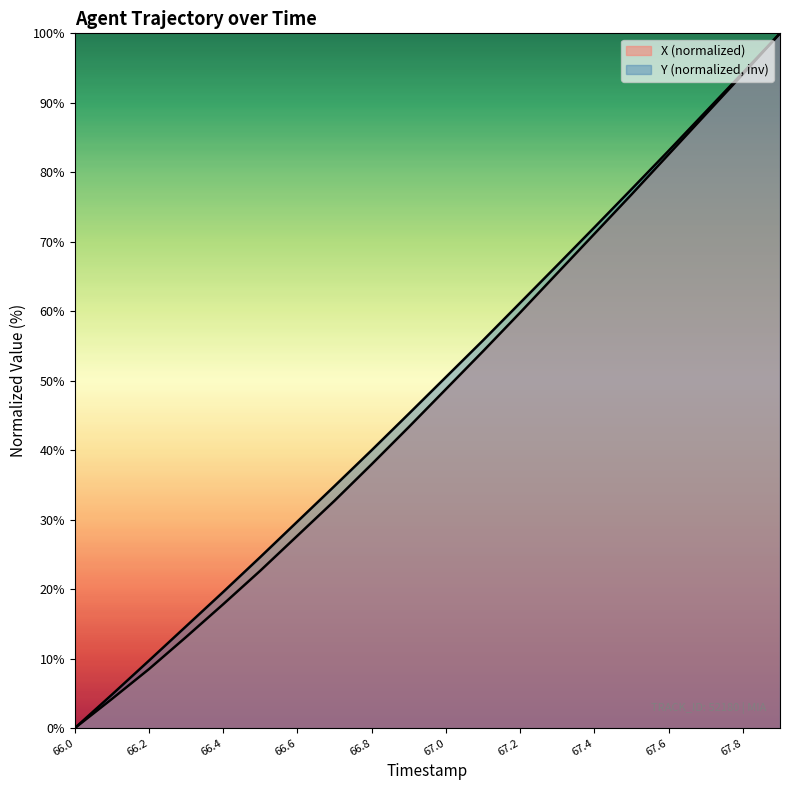

True or false: Y has a value of 19.6 at 66.4.

True